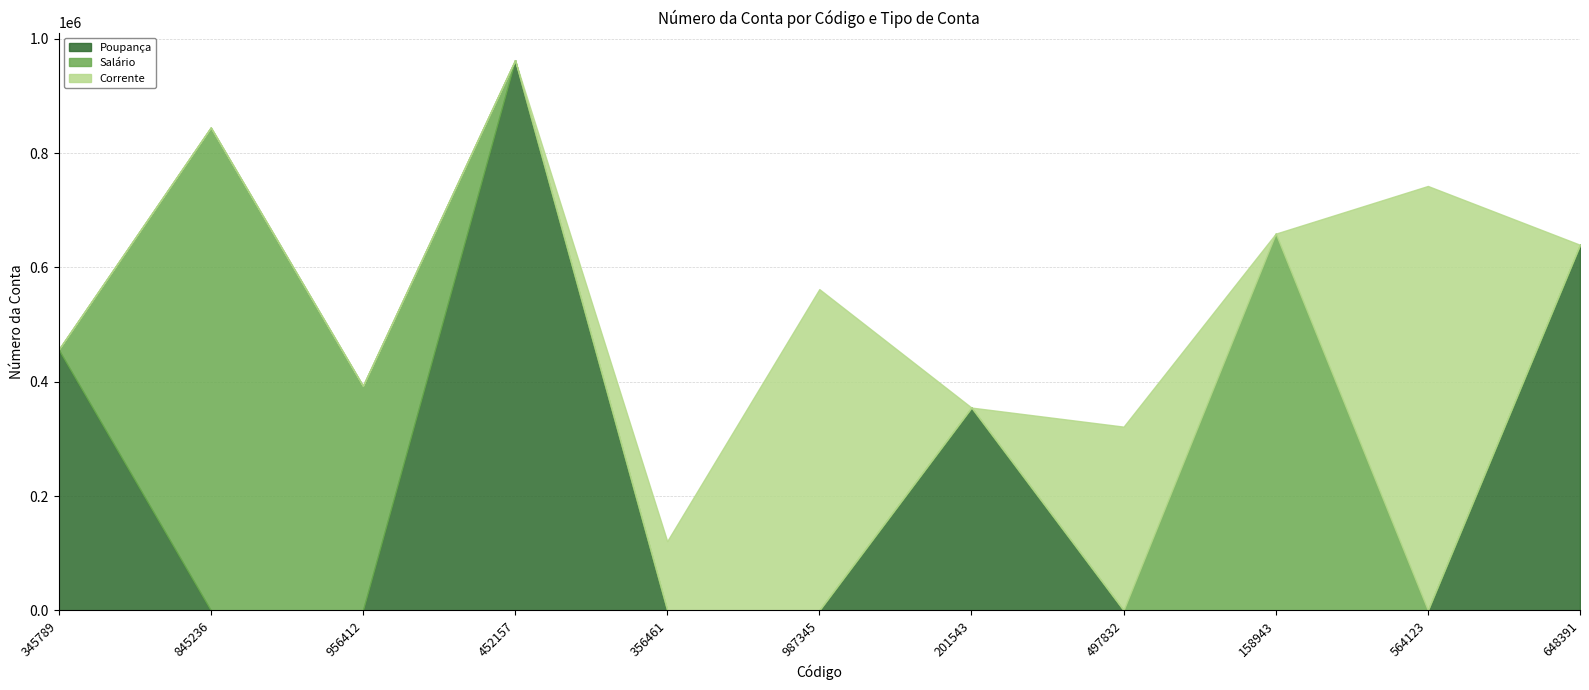

Between 158943 and 845236, which is larger?

158943